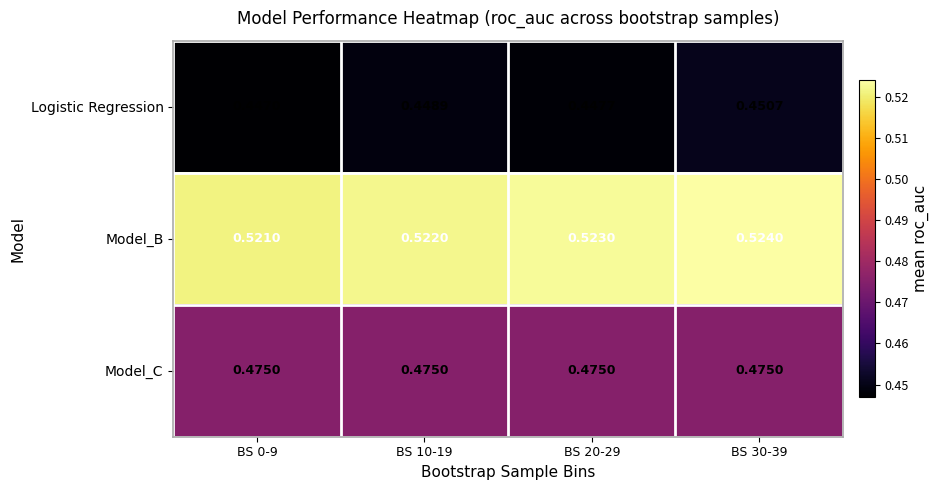

Rank the series by their average value, from highest to lowest.

Model_B, Model_C, Logistic Regression